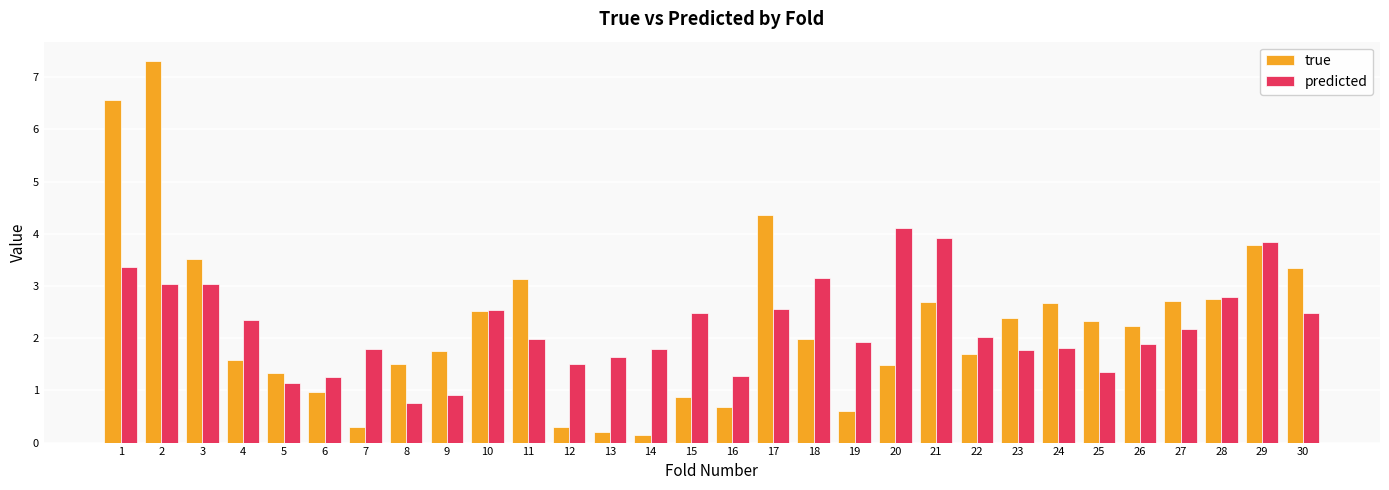

Is it true that true equals 4.0 at 25?

False